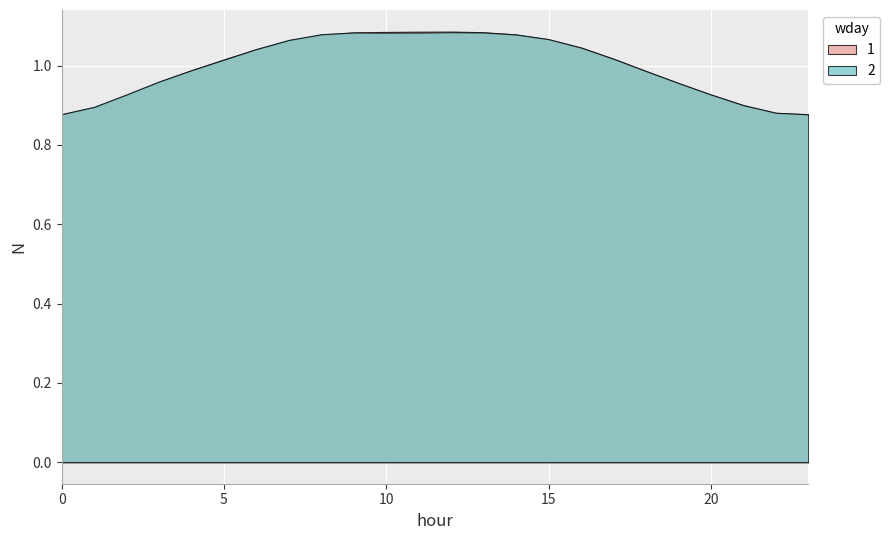

Between 10 and 18, which series saw the biggest shift?

1